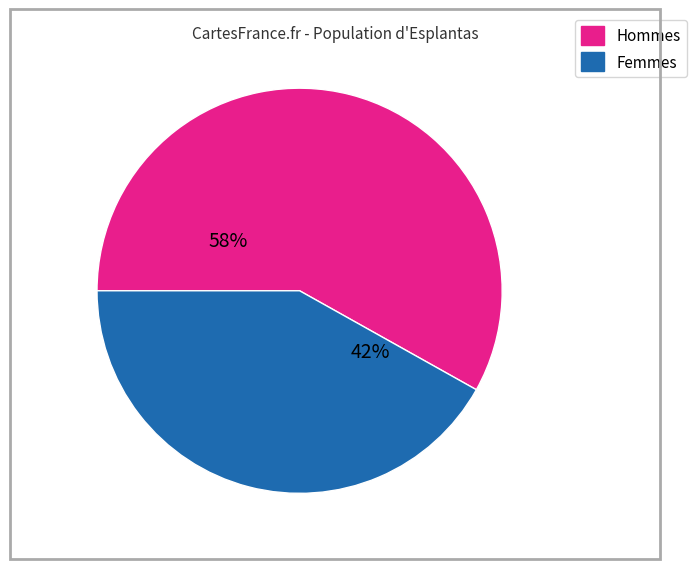

How many slices are in this pie chart?

2